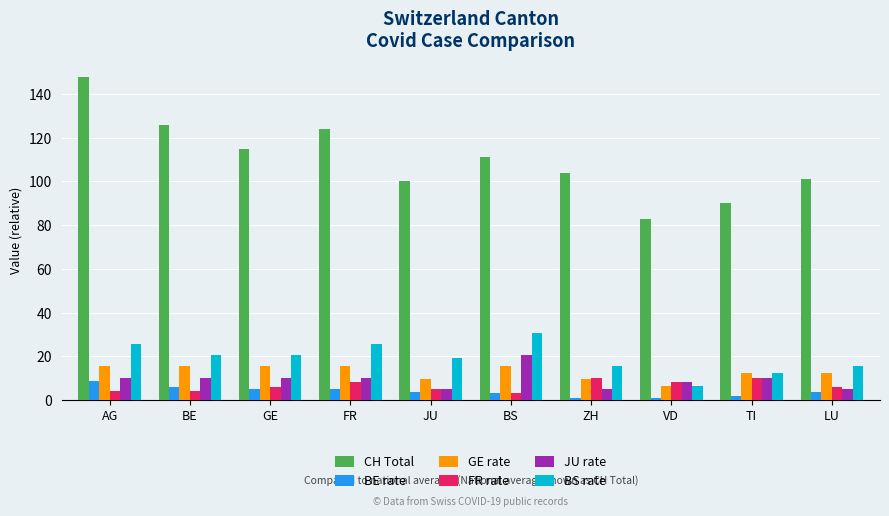

What is the value of the FR rate bar at the 3rd from the left?

6.1